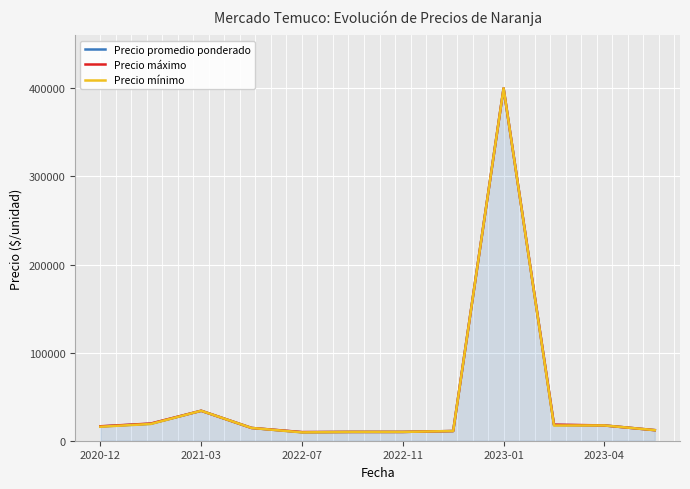

What are all the series names shown in the legend?

Precio promedio ponderado, Precio máximo, Precio mínimo